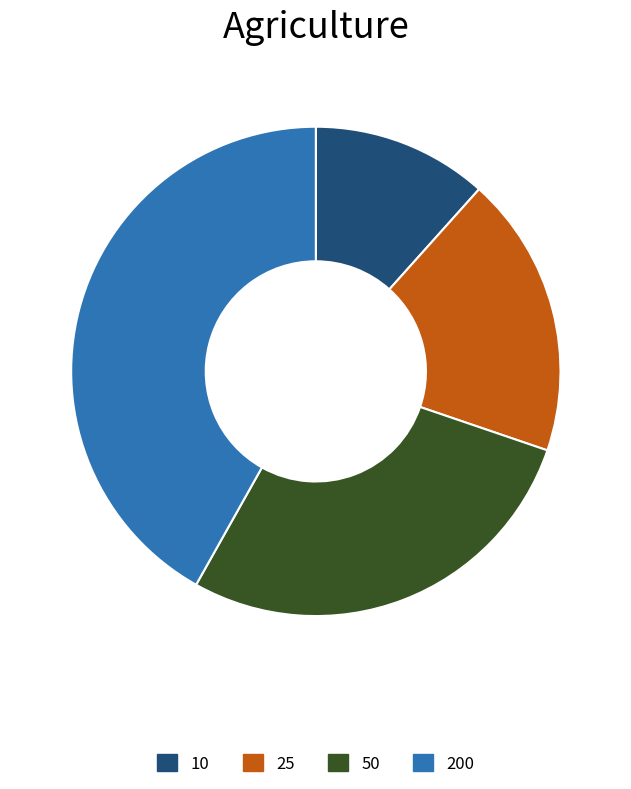

Is it true that 25 is 19% of the pie?

True